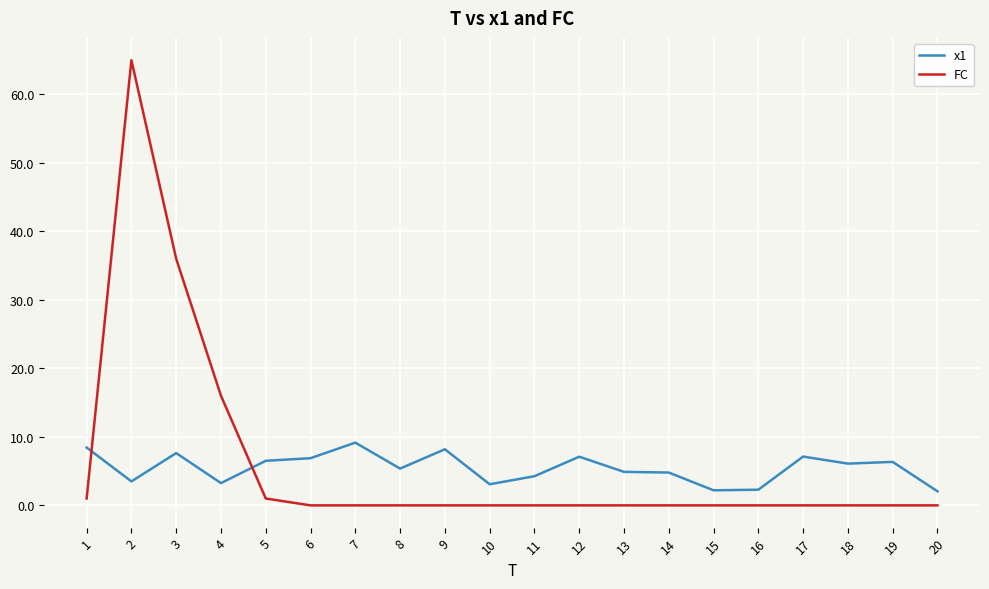

List the series in order of their peak value, highest first.

FC, x1